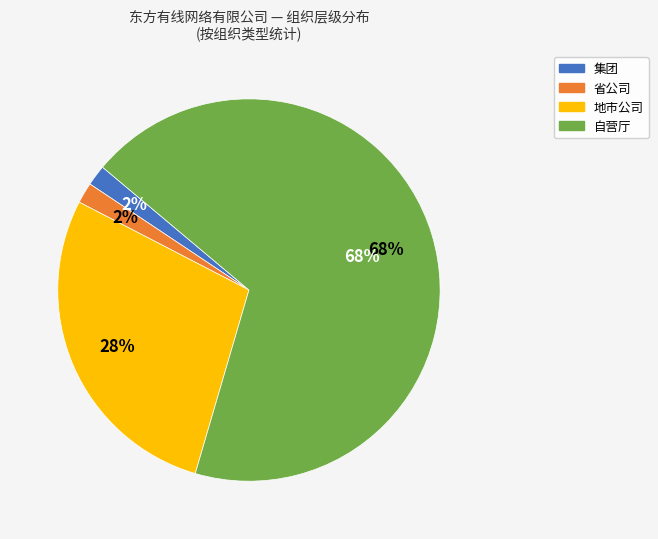

Count the number of slices in the pie.

4